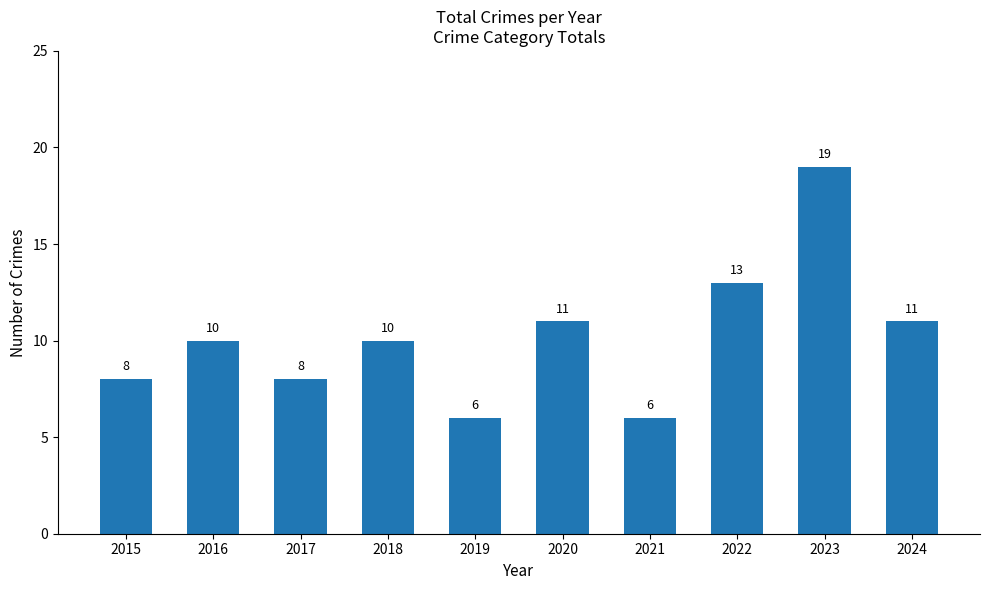

Is it true that the value at 2019 is 8?

False